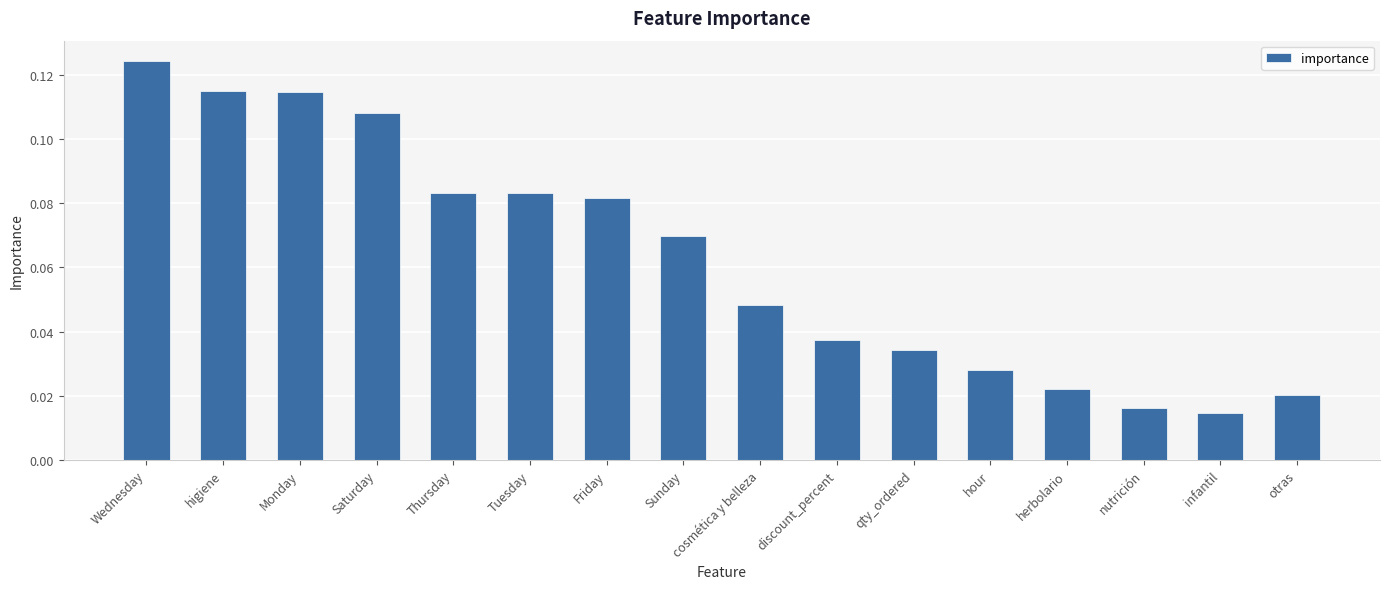

What is the label of the 16th bar from the left?

otras